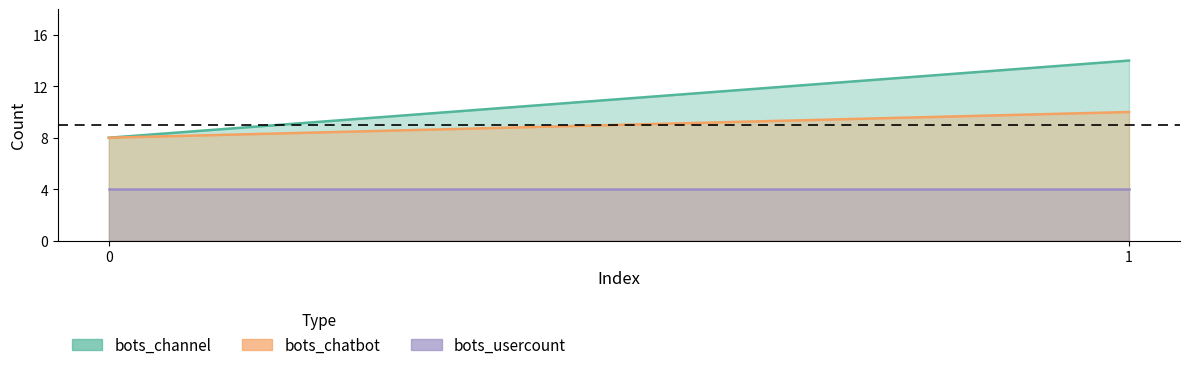

How many data points does each series have?

2